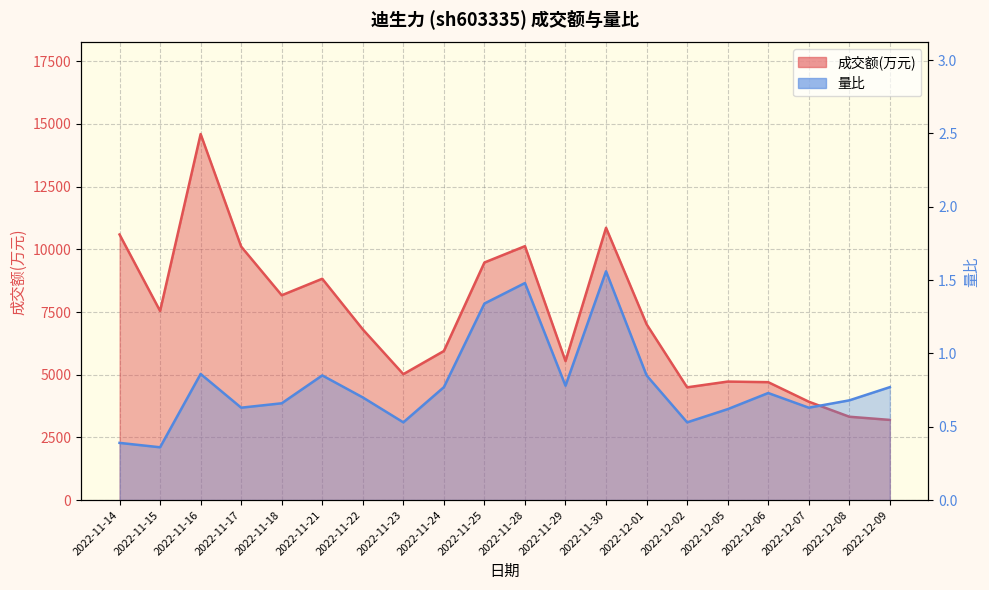

List the series in order of their peak value, highest first.

成交额(万元), 量比